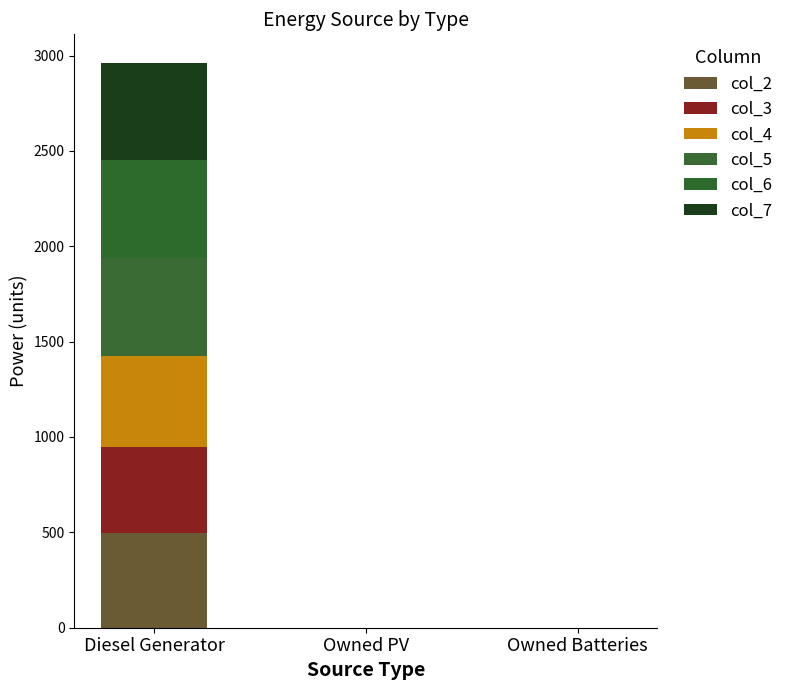

How many values in the col_2 series exceed 0?

1